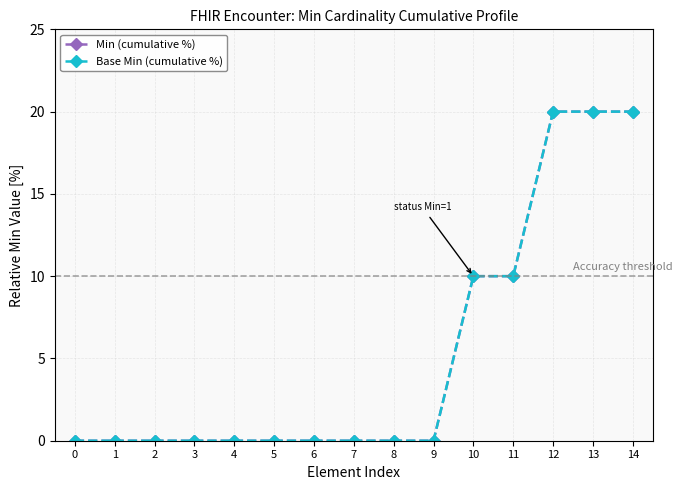

Is this an area chart (filled region under the line)?

No